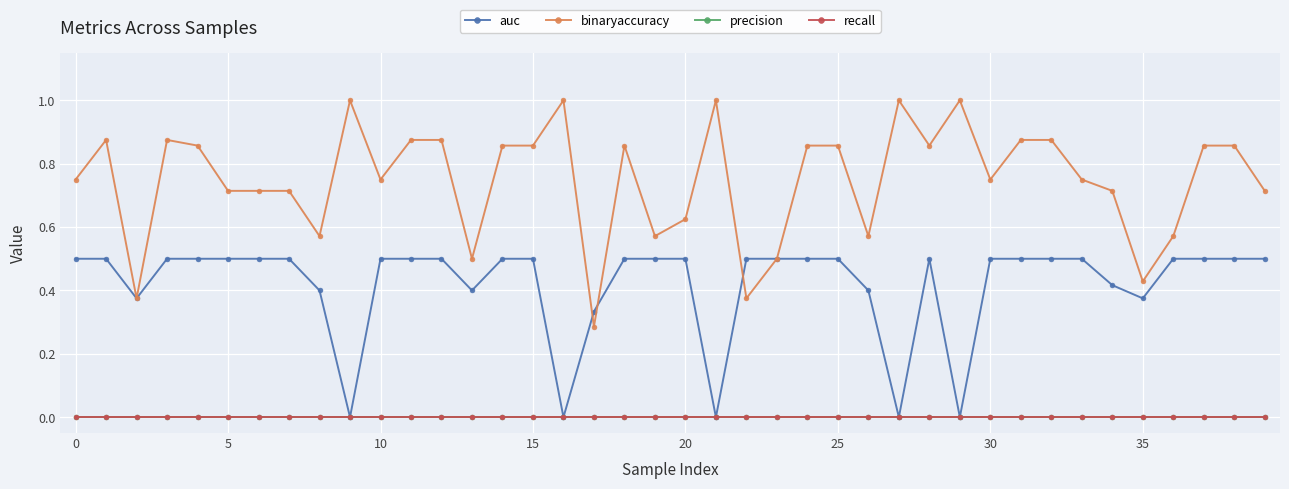

Reading left to right, transcribe all the data shown in this chart.

auc: 0.5	0.5	0.4	0.5	0.5	0.5	0.5	0.5	0.4	0.0	0.5	0.5	0.5	0.4	0.5	0.5	0.0	0.3	0.5	0.5	0.5	0.0	0.5	0.5	0.5	0.5	0.4	0.0	0.5	0.0	0.5	0.5	0.5	0.5	0.4	0.4	0.5	0.5	0.5	0.5
binaryaccuracy: 0.8	0.9	0.4	0.9	0.9	0.7	0.7	0.7	0.6	1.0	0.8	0.9	0.9	0.5	0.9	0.9	1.0	0.3	0.9	0.6	0.6	1.0	0.4	0.5	0.9	0.9	0.6	1.0	0.9	1.0	0.8	0.9	0.9	0.8	0.7	0.4	0.6	0.9	0.9	0.7
precision: 0.0	0.0	0.0	0.0	0.0	0.0	0.0	0.0	0.0	0.0	0.0	0.0	0.0	0.0	0.0	0.0	0.0	0.0	0.0	0.0	0.0	0.0	0.0	0.0	0.0	0.0	0.0	0.0	0.0	0.0	0.0	0.0	0.0	0.0	0.0	0.0	0.0	0.0	0.0	0.0
recall: 0.0	0.0	0.0	0.0	0.0	0.0	0.0	0.0	0.0	0.0	0.0	0.0	0.0	0.0	0.0	0.0	0.0	0.0	0.0	0.0	0.0	0.0	0.0	0.0	0.0	0.0	0.0	0.0	0.0	0.0	0.0	0.0	0.0	0.0	0.0	0.0	0.0	0.0	0.0	0.0